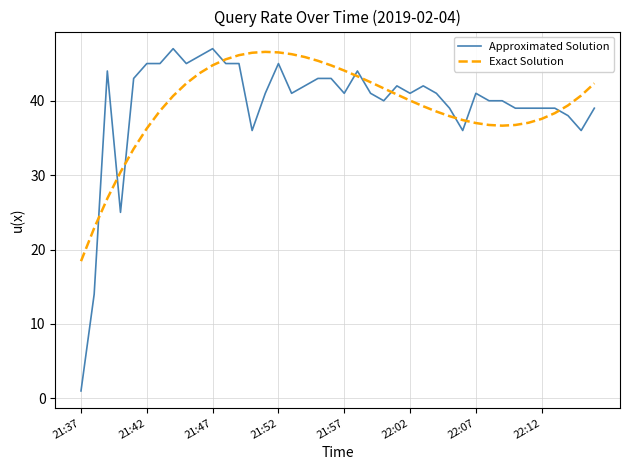

Which series has the widest spread of values?

Approximated Solution